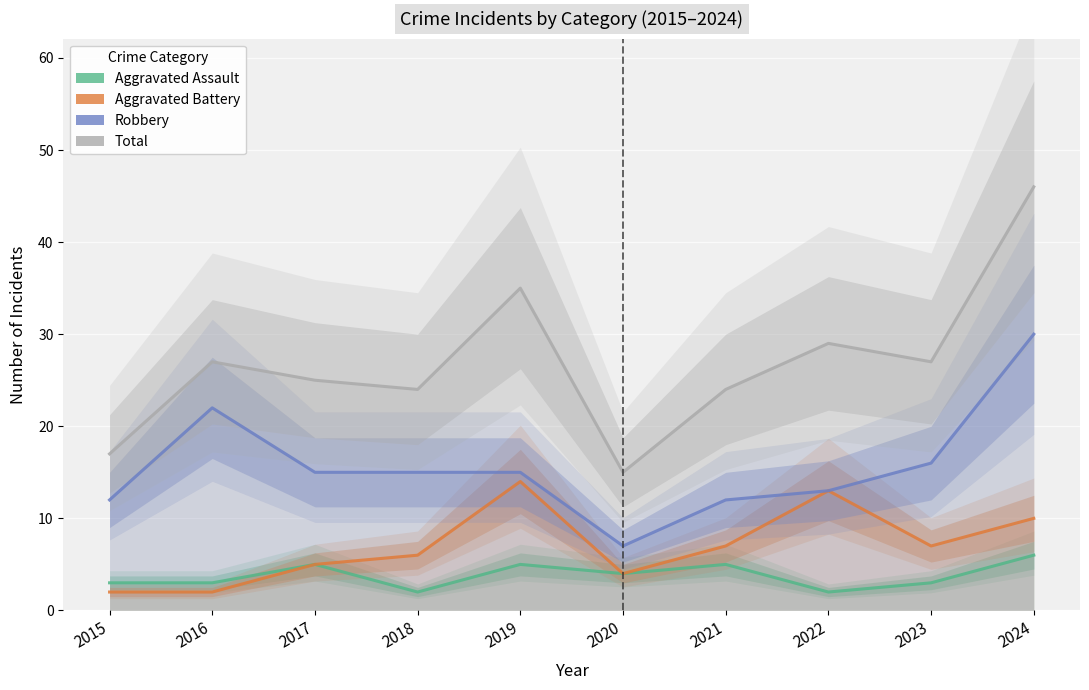

Reading left to right, list all the values displayed in this chart.

Aggravated Assault: 3	3	5	2	5	4	5	2	3	6
Aggravated Battery: 2	2	5	6	14	4	7	13	7	10
Robbery: 12	22	15	15	15	7	12	13	16	30
Total: 17	27	25	24	35	15	24	29	27	46